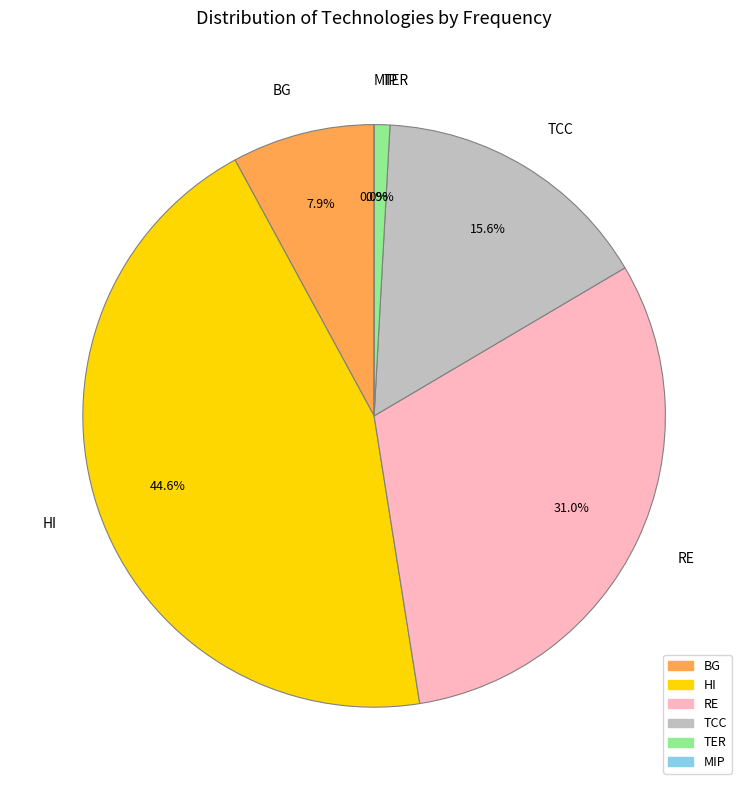

What percentage is the RE slice, to the nearest percent?

31%